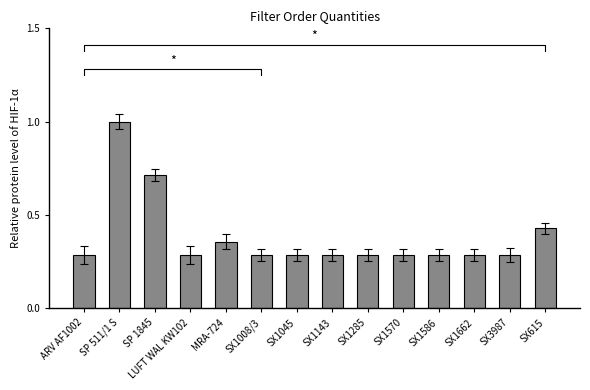

Between SX1285 and MRA-724, which is larger?

MRA-724